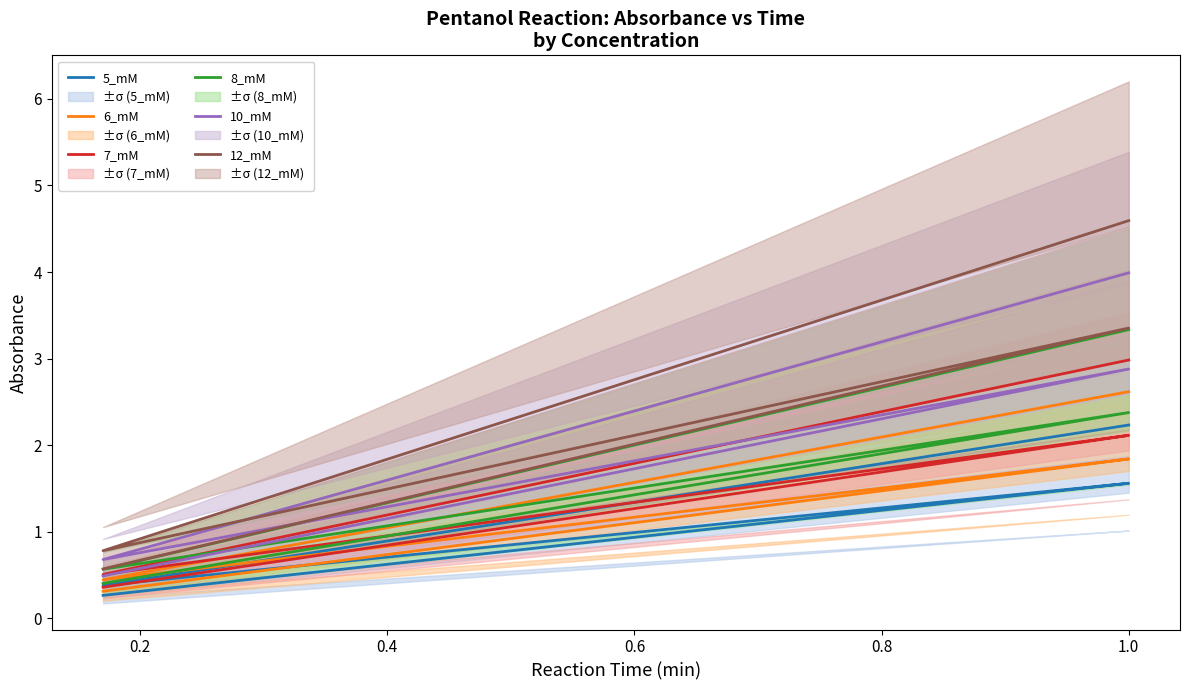

Reading left to right, list all the values displayed in this chart.

5_mM: 0.3	0.5	0.8	1.0	1.3	1.6	0.4	0.7	1.1	1.5	1.9	2.2
6_mM: 0.3	0.6	0.9	1.2	1.5	1.8	0.4	0.9	1.3	1.7	2.2	2.6
7_mM: 0.4	0.7	1.1	1.4	1.8	2.1	0.5	1.0	1.5	2.0	2.5	3.0
8_mM: 0.4	0.8	1.2	1.6	2.0	2.4	0.6	1.1	1.7	2.2	2.8	3.3
10_mM: 0.5	1.0	1.4	1.9	2.4	2.9	0.7	1.3	2.0	2.6	3.3	4.0
12_mM: 0.6	1.1	1.7	2.2	2.8	3.4	0.8	1.5	2.3	3.0	3.8	4.6